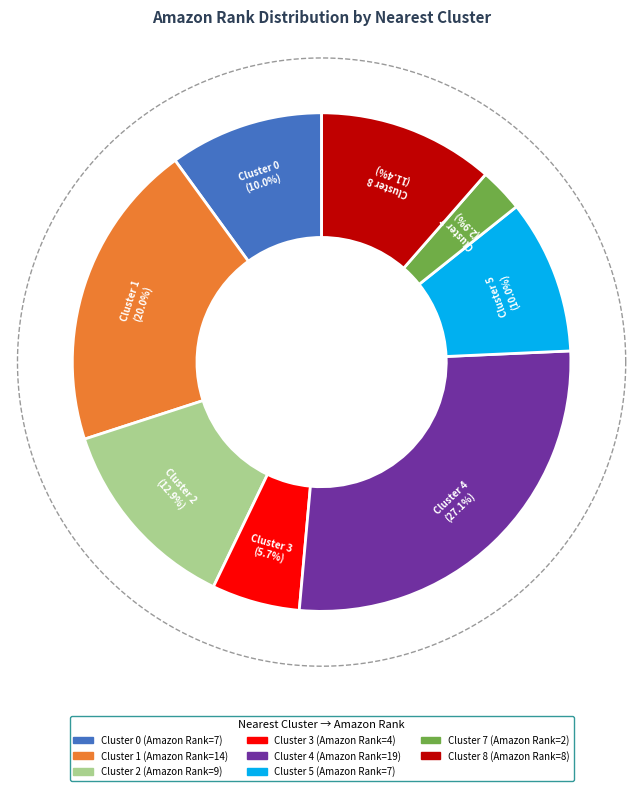

What is the change in value from 1 to 5?

-7